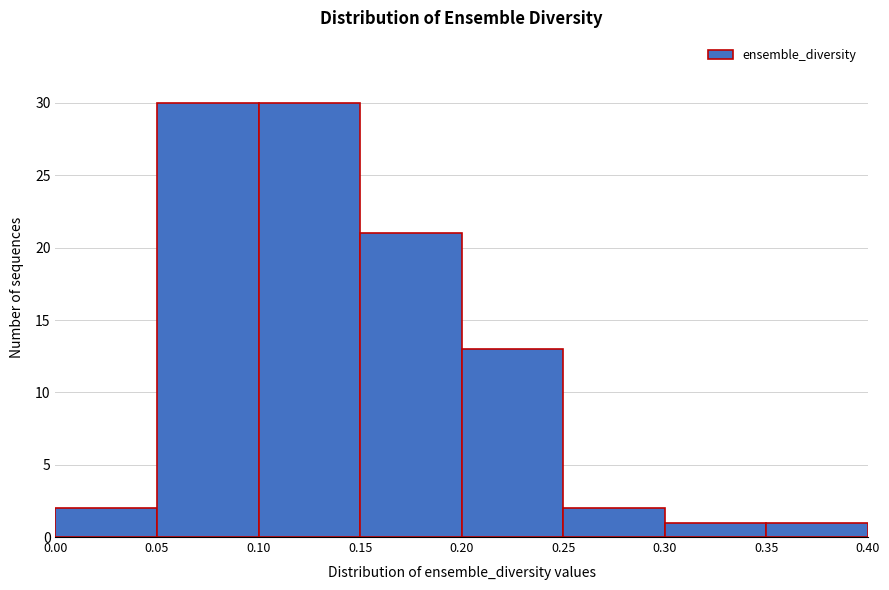

Reading left to right, transcribe this chart: for each bar, give the range it covers on the x-axis and its height. The values are not printed on the chart, so give them approximately, as read against the axis.

0.00 to 0.05: 2
0.05 to 0.10: 30
0.10 to 0.15: 30
0.15 to 0.20: 21
0.20 to 0.25: 13
0.25 to 0.30: 2
0.30 to 0.35: 1
0.35 to 0.40: 1